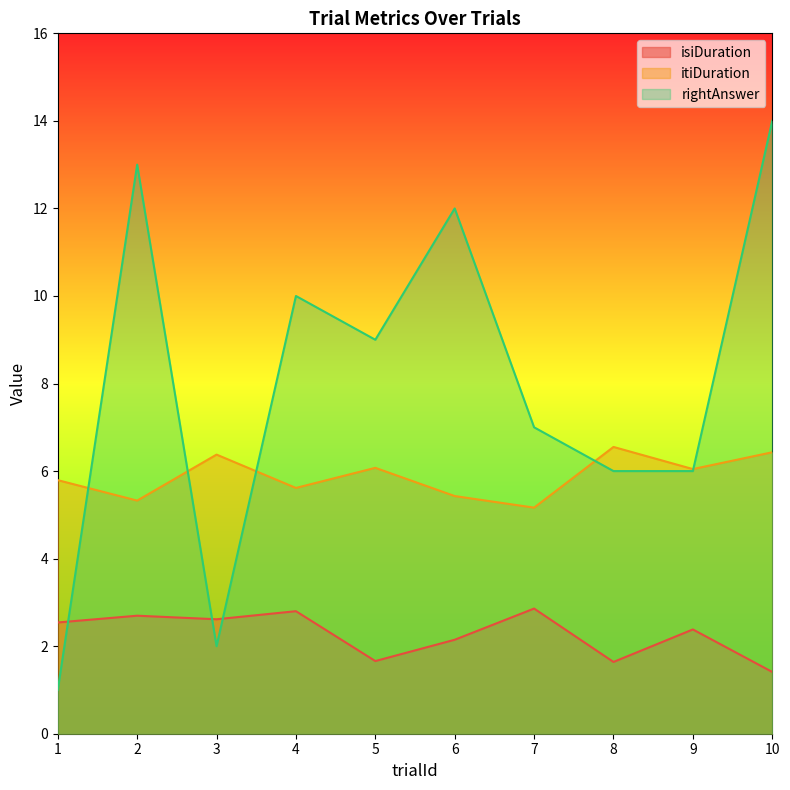

List the series in order of their peak value, highest first.

rightAnswer, itiDuration, isiDuration